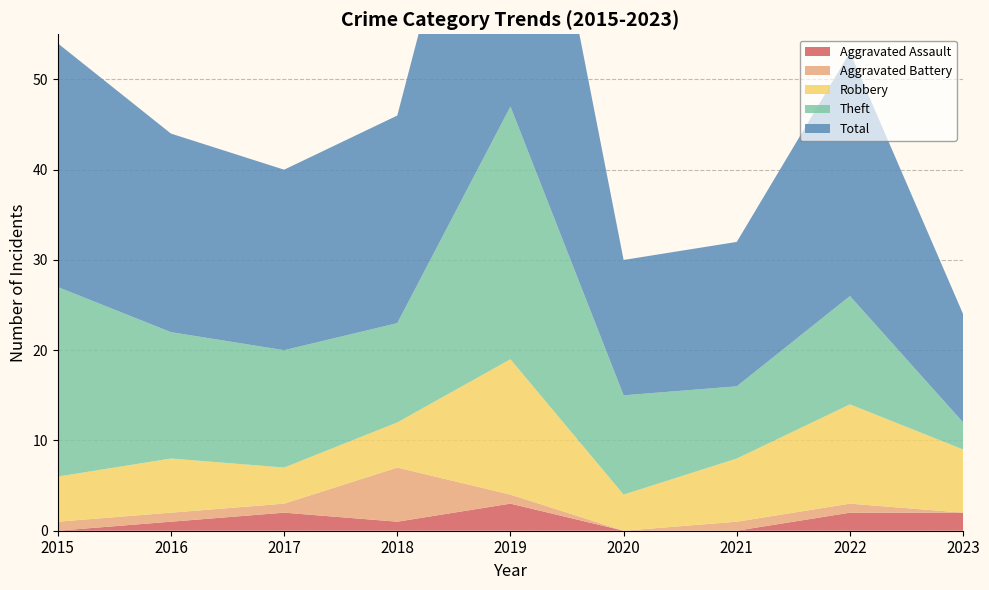

Reading left to right, transcribe all the data shown in this chart.

Aggravated Assault: 0	1	2	1	3	0	0	2	2
Aggravated Battery: 1	1	1	6	1	0	1	1	0
Robbery: 5	6	4	5	15	4	7	11	7
Theft: 21	14	13	11	28	11	8	12	3
Total: 27	22	20	23	47	15	16	27	12